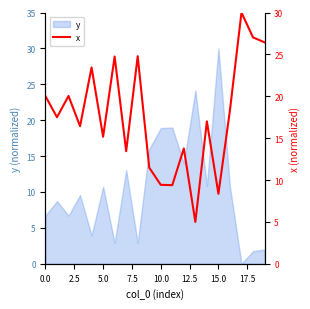

What is the difference between the maximum and second lowest values?

21.6